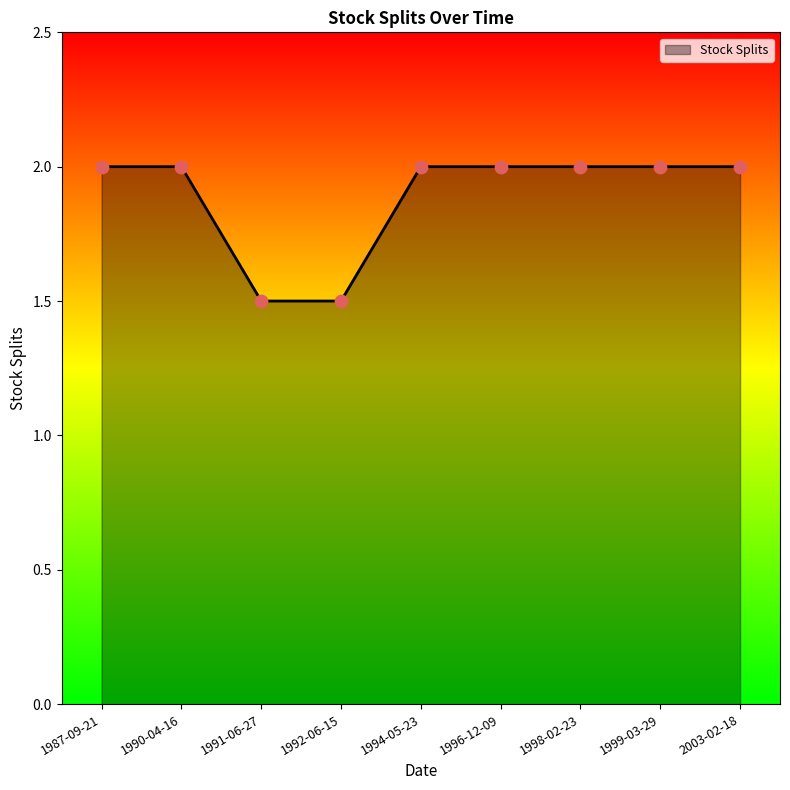

What is the ratio of the value at 1994-05-23 to the value at 2003-02-18?

1.0